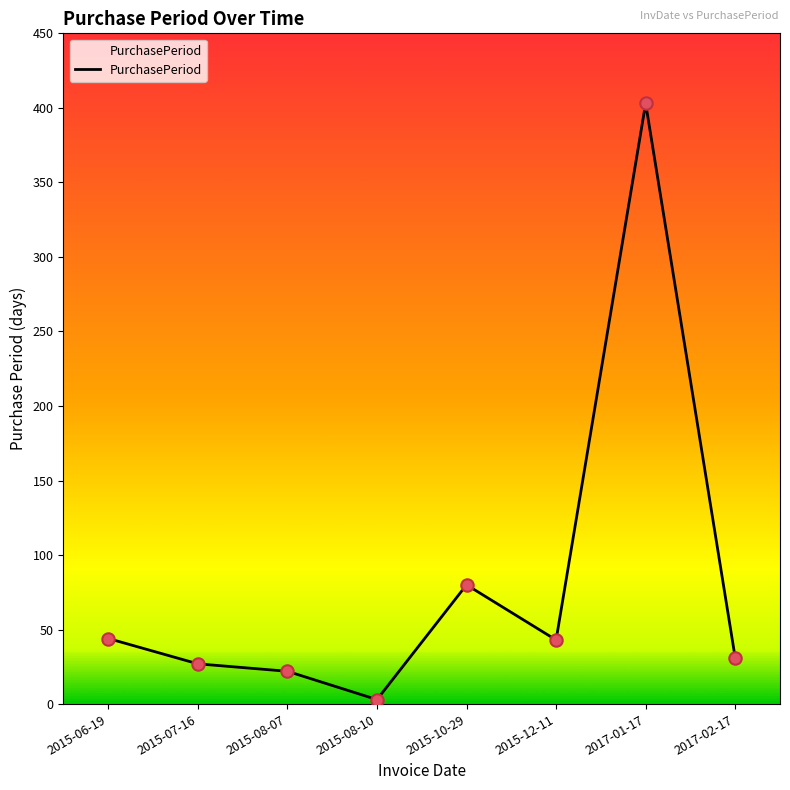

What is the change in value from 2015-08-10 to 2017-02-17?

+28